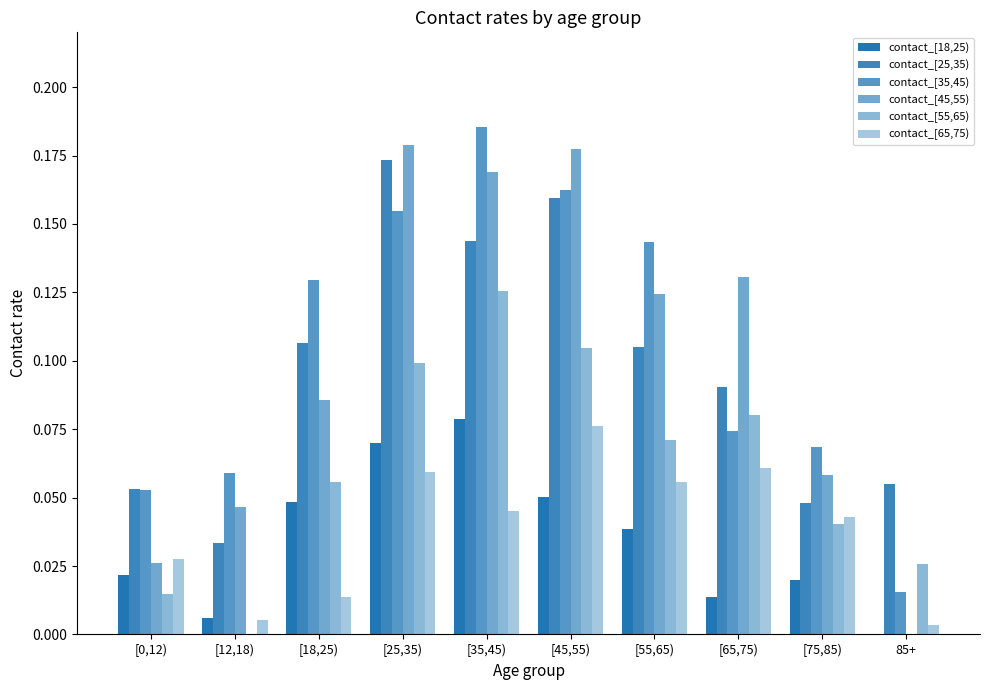

Are the bars horizontal?

No